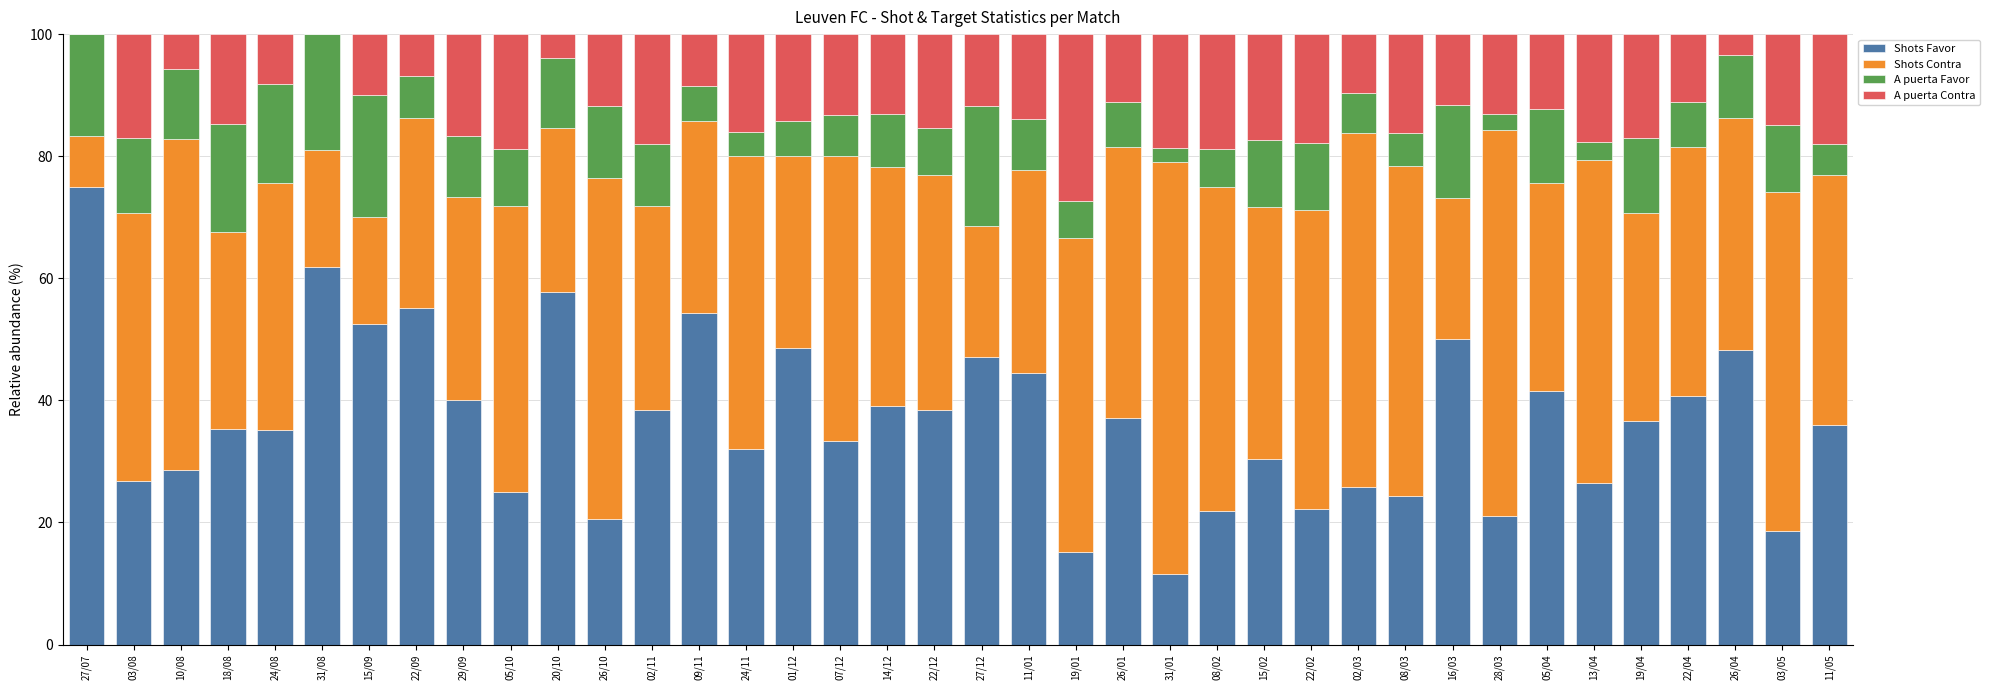

What is the sum of all Shots Favor values?

1396.9